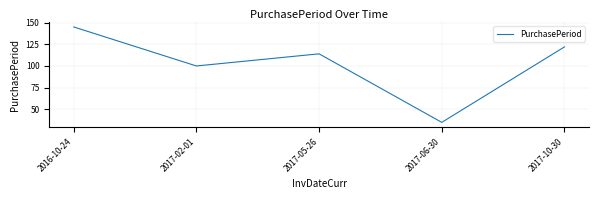

What is the average value?

103